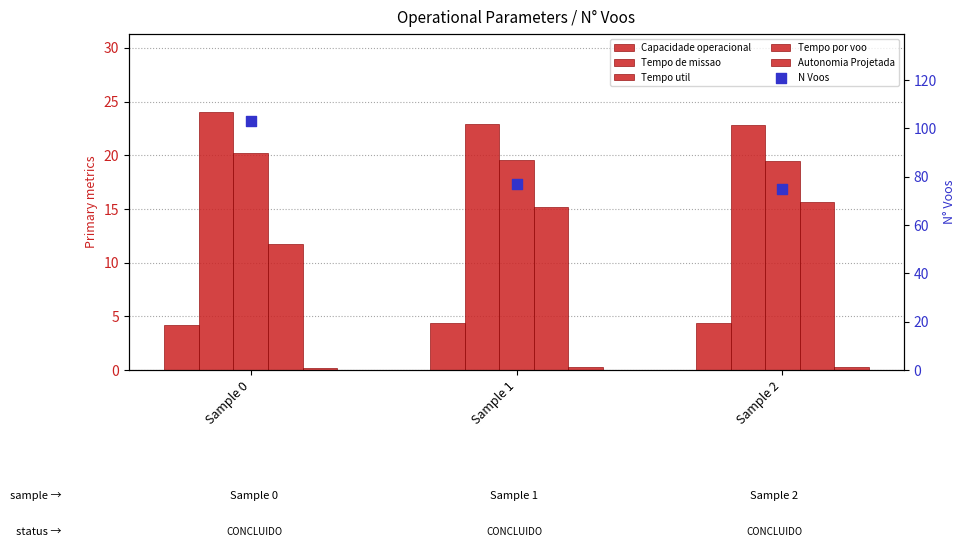

Which series reaches the minimum Y coordinate?

Autonomia Projetada